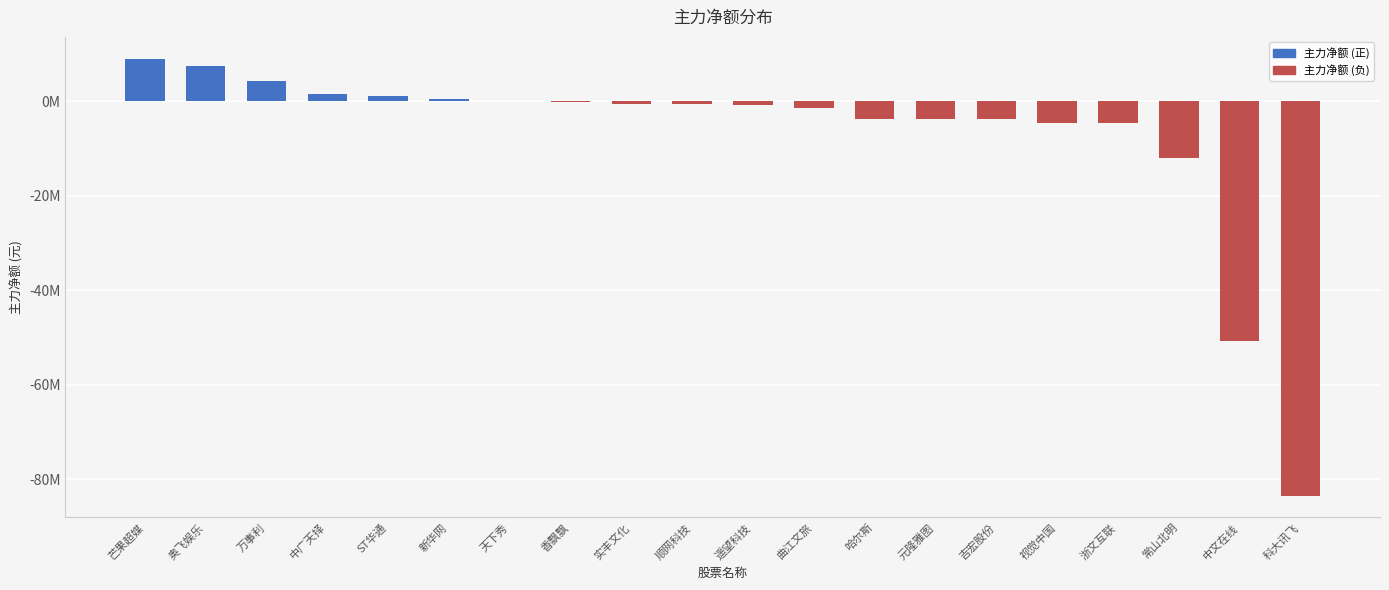

Reading left to right, transcribe all the data shown in this chart.

9052769	7458562	4239322	1551677	1234187	601907	9088	-167633	-531064	-553527	-694068	-1282856	-3626090	-3644543	-3785828	-4468128	-4615908	-11870942	-50807756	-83459220